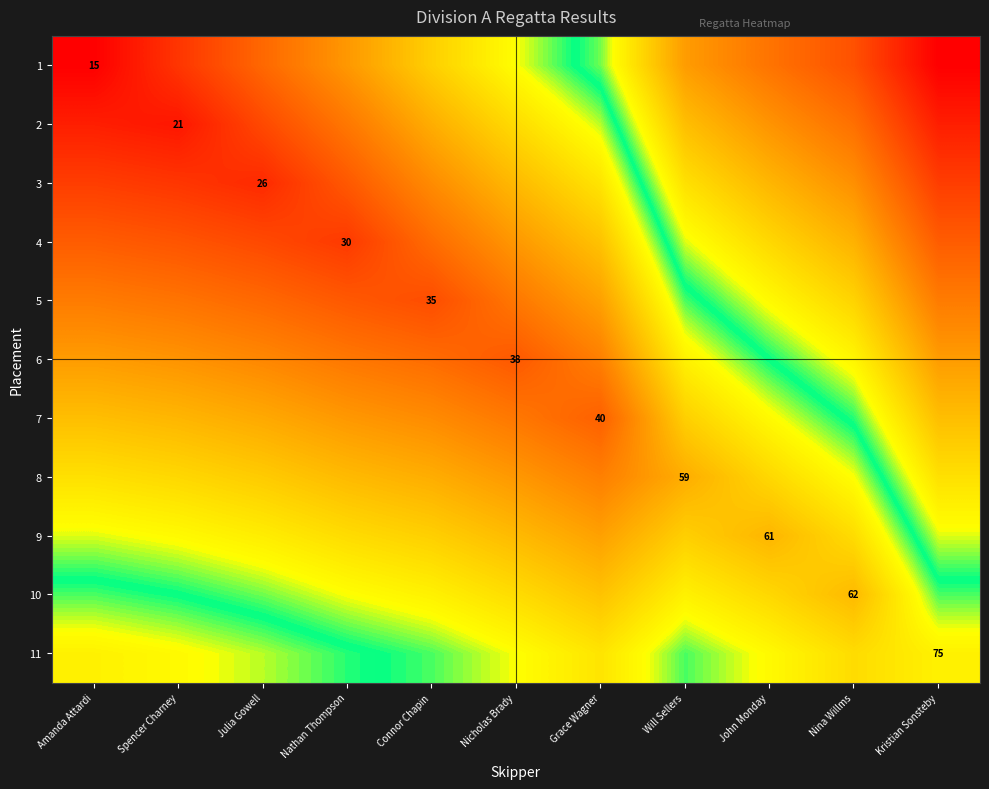

Is it true that 11 equals 106 at Kristian Sonsteby?

False